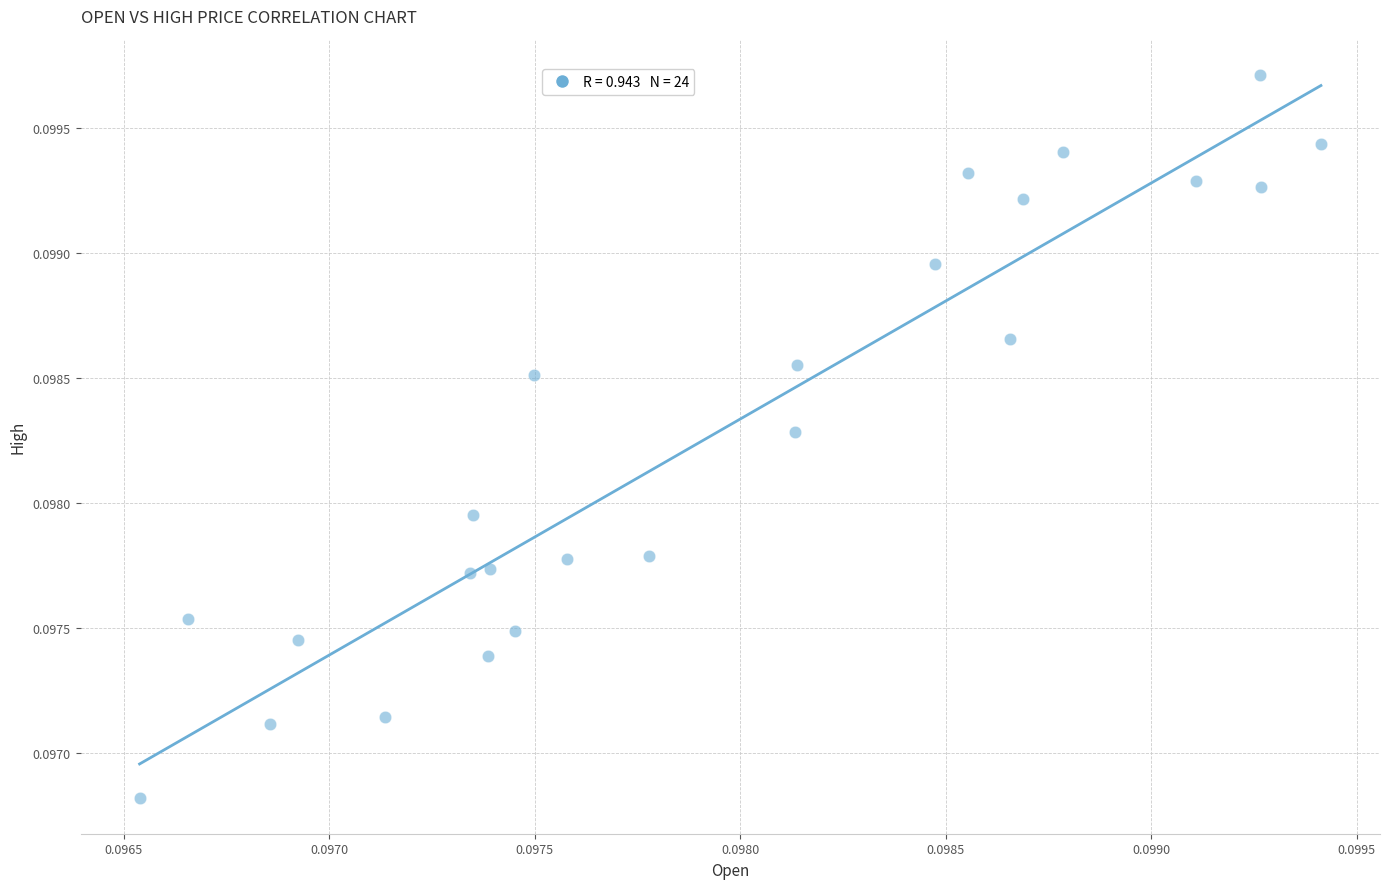

Count the number of points in this scatter plot.

24